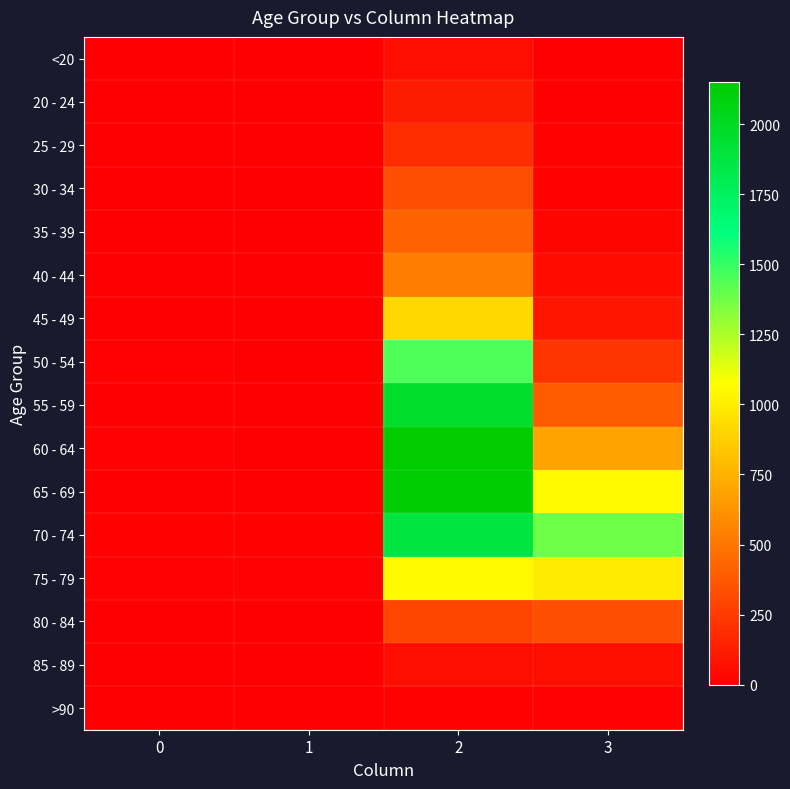

Reading left to right, transcribe all the data shown in this chart.

<20: 0=0	1=1	2=62	3=7
20 - 24: 0=1	1=0	2=121	3=2
25 - 29: 0=0	1=0	2=196	3=13
30 - 34: 0=0	1=2	2=333	3=14
35 - 39: 0=2	1=1	2=420	3=26
40 - 44: 0=0	1=1	2=530	3=53
45 - 49: 0=2	1=1	2=915	3=97
50 - 54: 0=9	1=3	2=1450	3=227
55 - 59: 0=8	1=6	2=1965	3=392
60 - 64: 0=11	1=8	2=2151	3=689
65 - 69: 0=6	1=6	2=2130	3=1057
70 - 74: 0=13	1=14	2=1882	3=1381
75 - 79: 0=10	1=12	2=1053	3=993
80 - 84: 0=7	1=4	2=296	3=333
85 - 89: 0=3	1=1	2=62	3=64
>90: 0=0	1=0	2=15	3=9